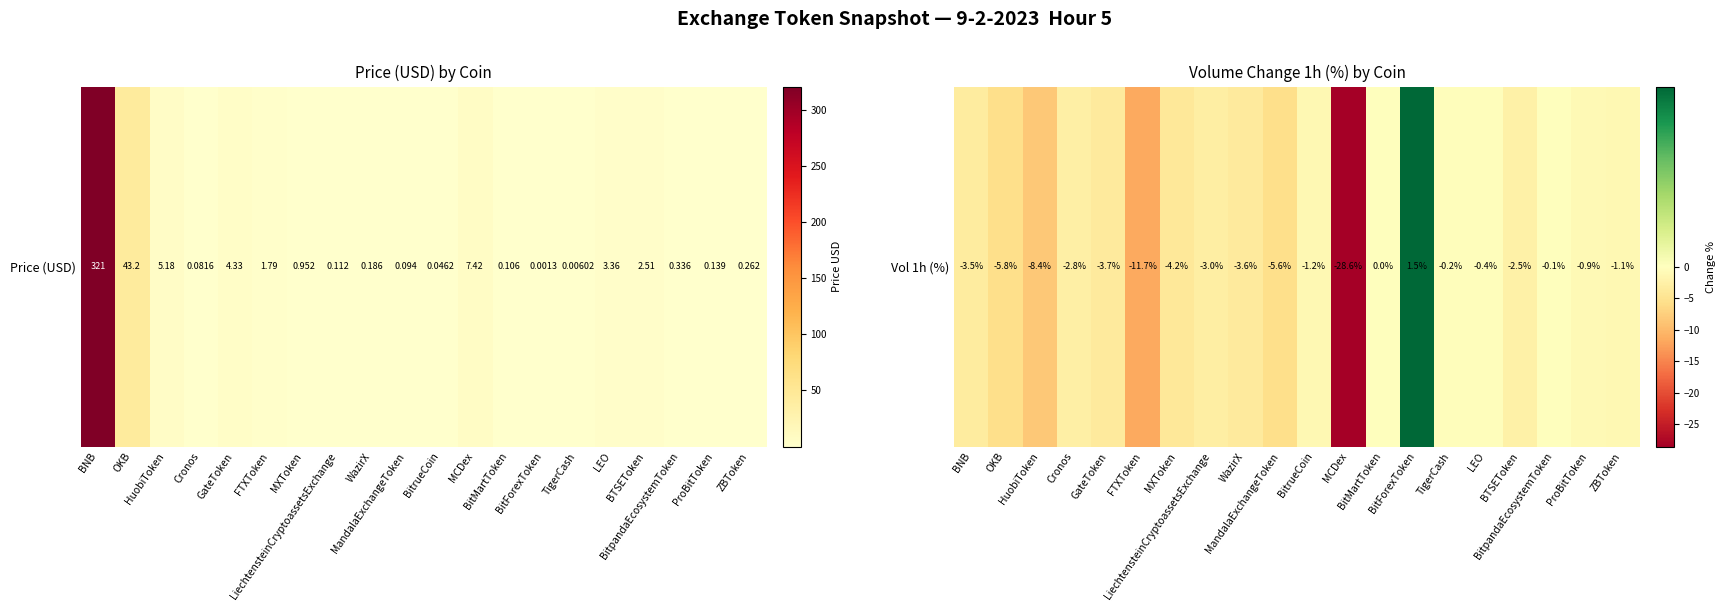

Rank the categories by value from lowest to highest.

MCDex, FTXToken, HuobiToken, OKB, MandalaExchangeToken, MXToken, GateToken, WazirX, BNB, LiechtensteinCryptoassetsExchange, Cronos, BTSEToken, BitrueCoin, ZBToken, ProBitToken, LEO, TigerCash, BitpandaEcosystemToken, BitMartToken, BitForexToken